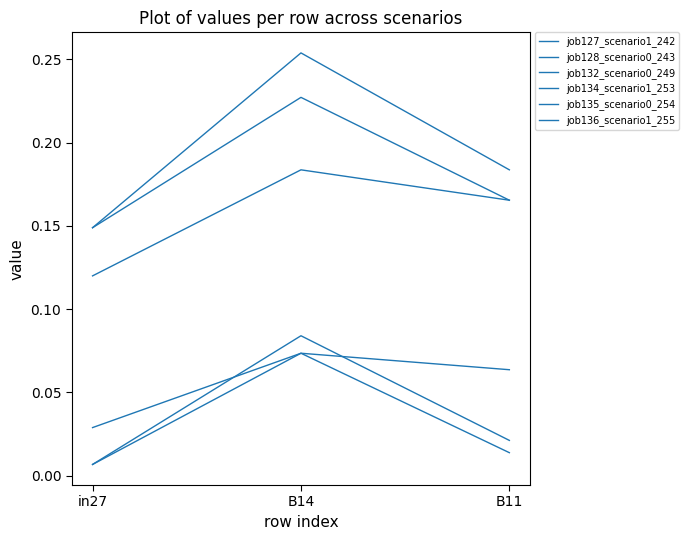

Is the value of job127_scenario1_242 at B14 greater than the value of job136_scenario1_255 at B11?

Yes